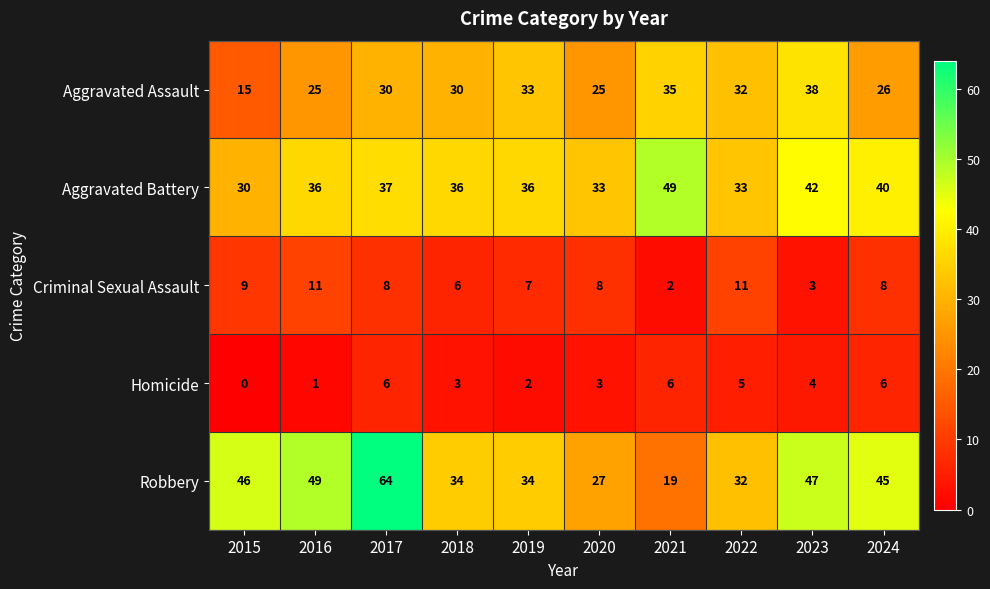

The value of Criminal Sexual Assault at 2016 is 11. True or false?

True